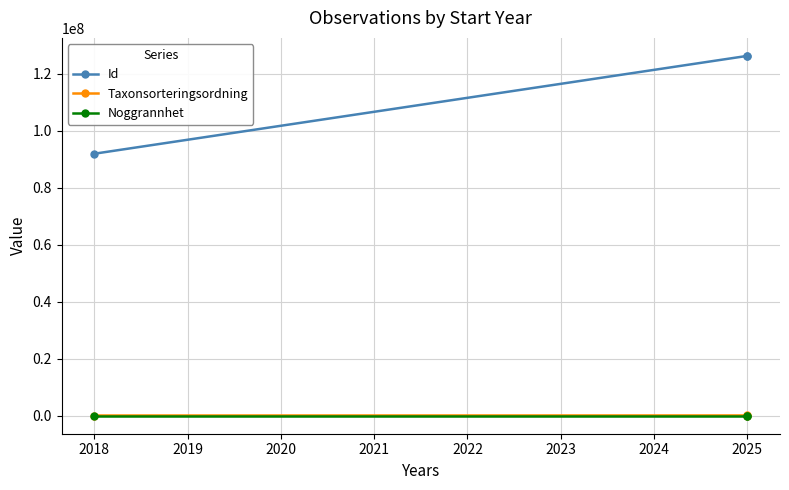

The Taxonsorteringsordning series shows 98278 at 2025. True or false?

True